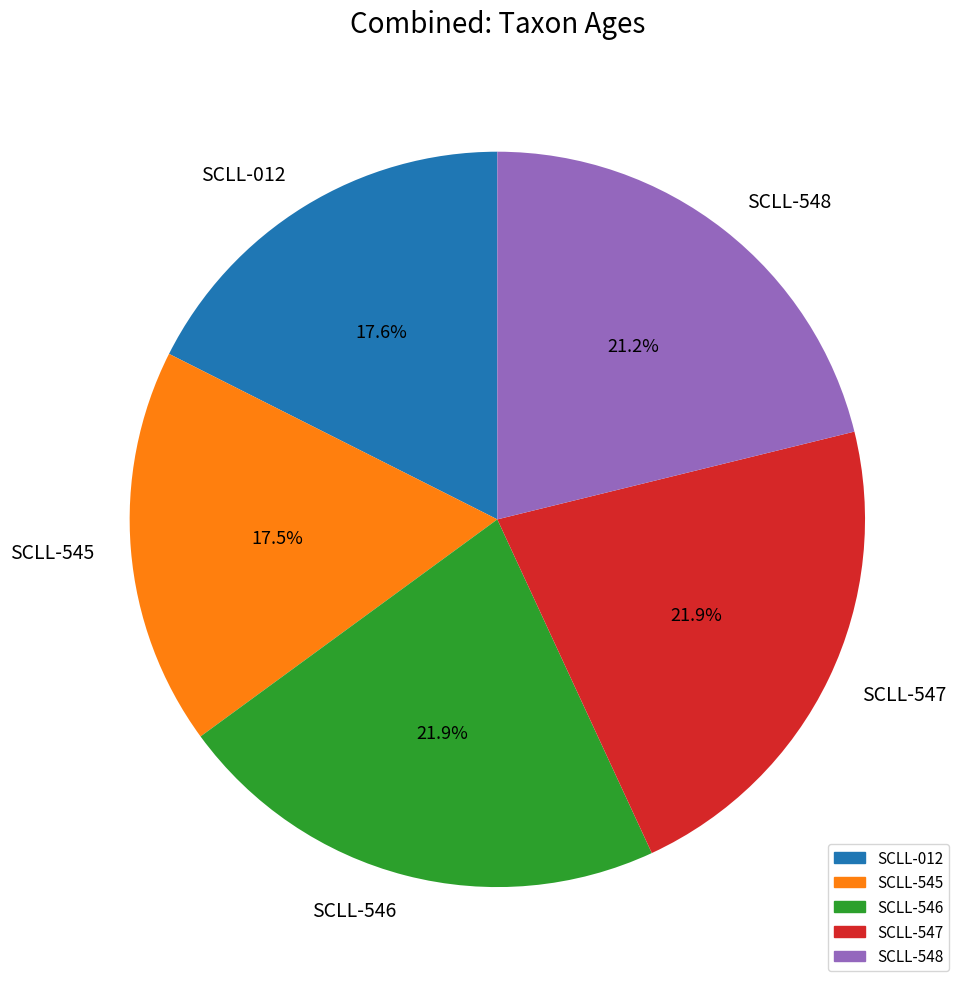

What is the total percentage of SCLL-012 and SCLL-547?

39.5%